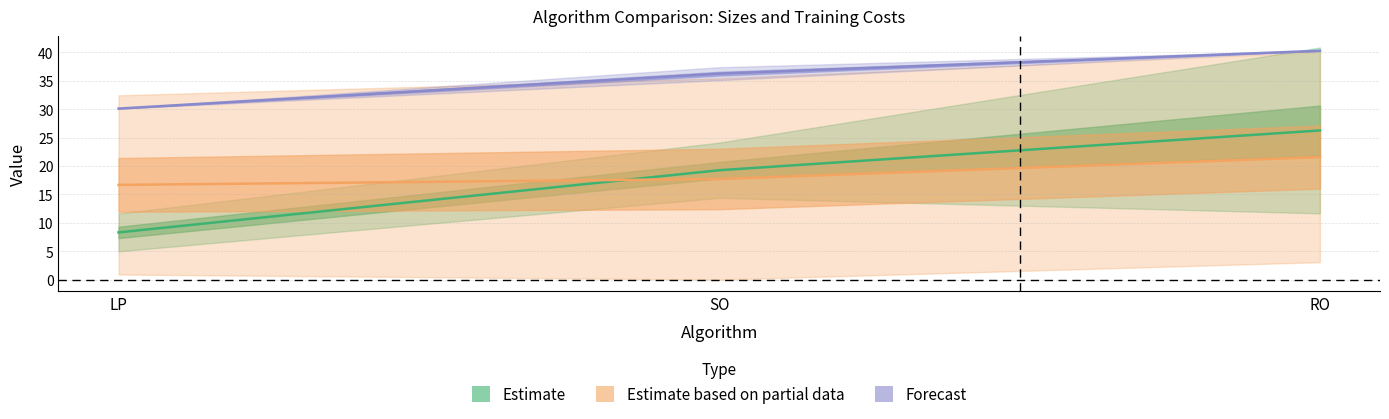

List the labels in order of PCM_Heating_Size value, smallest first.

LP, SO, RO